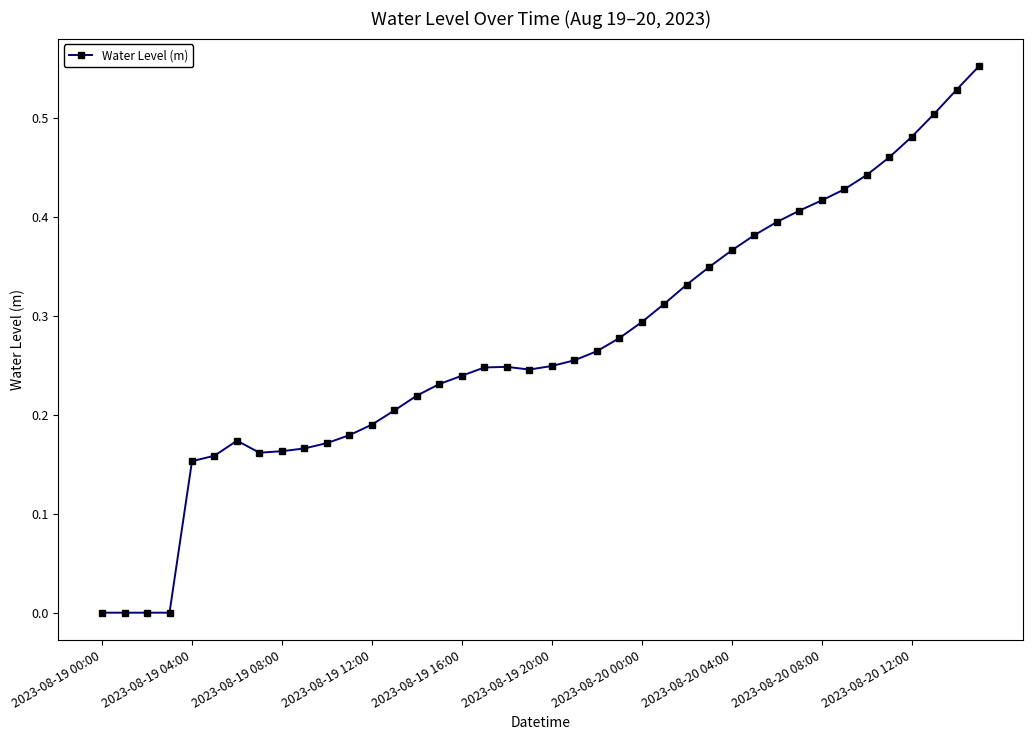

True or false: there are more than 1 points higher than both neighbors.

True